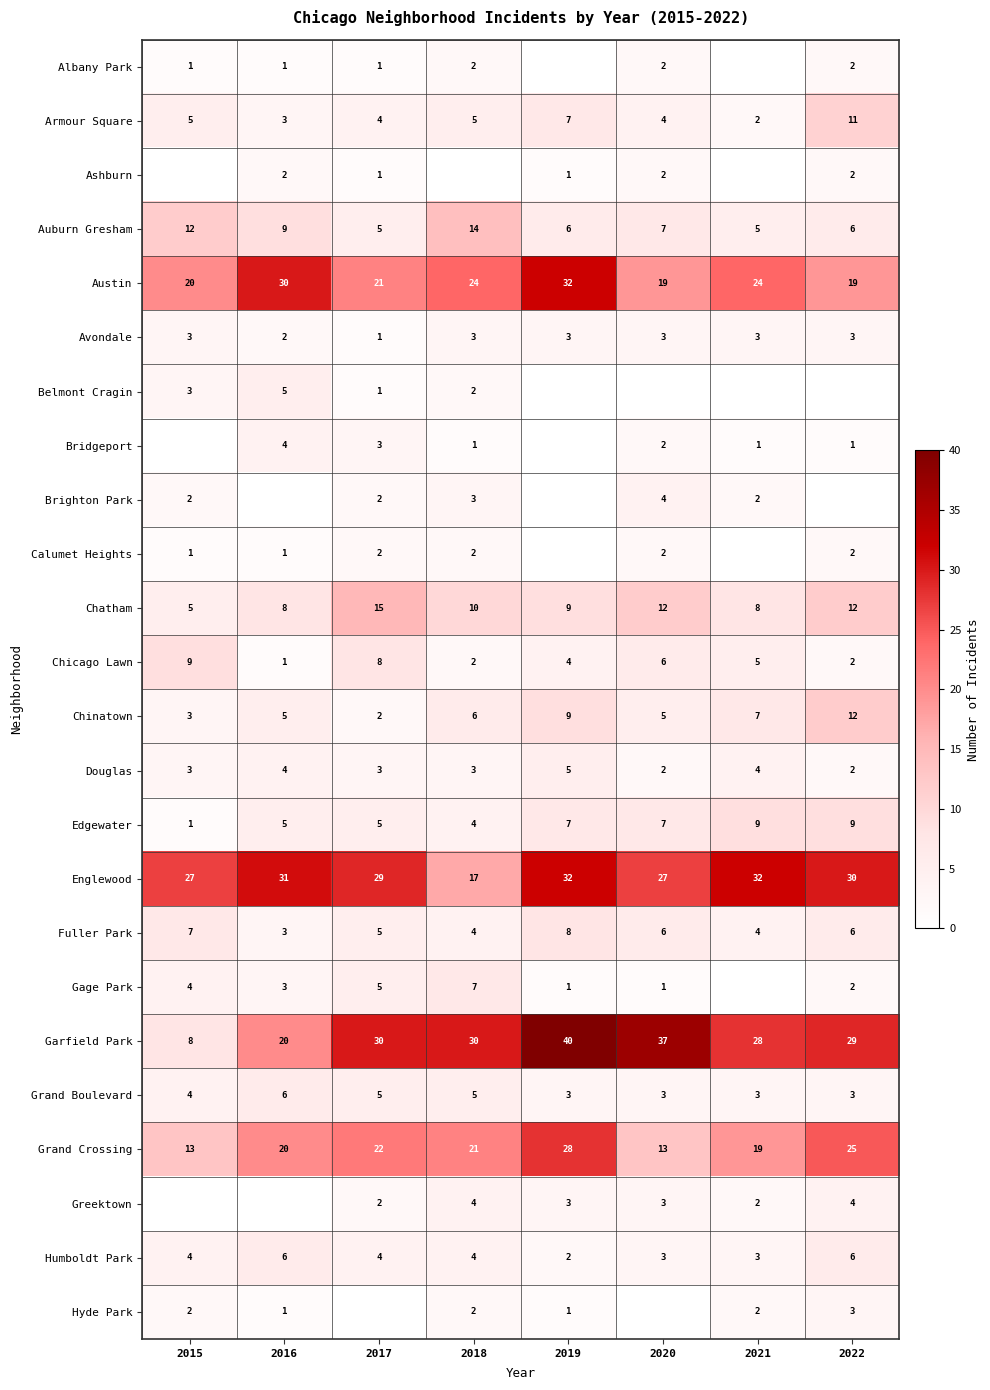

The Auburn Gresham series shows 12 at 2015. True or false?

True